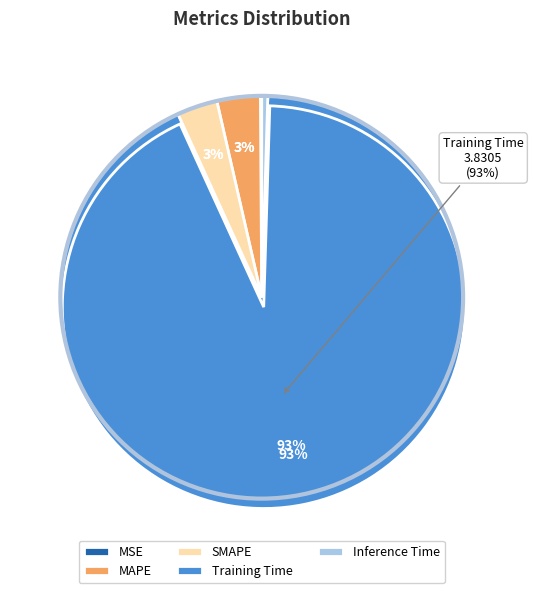

Combined, do MSE and Training Time account for over 50%?

Yes